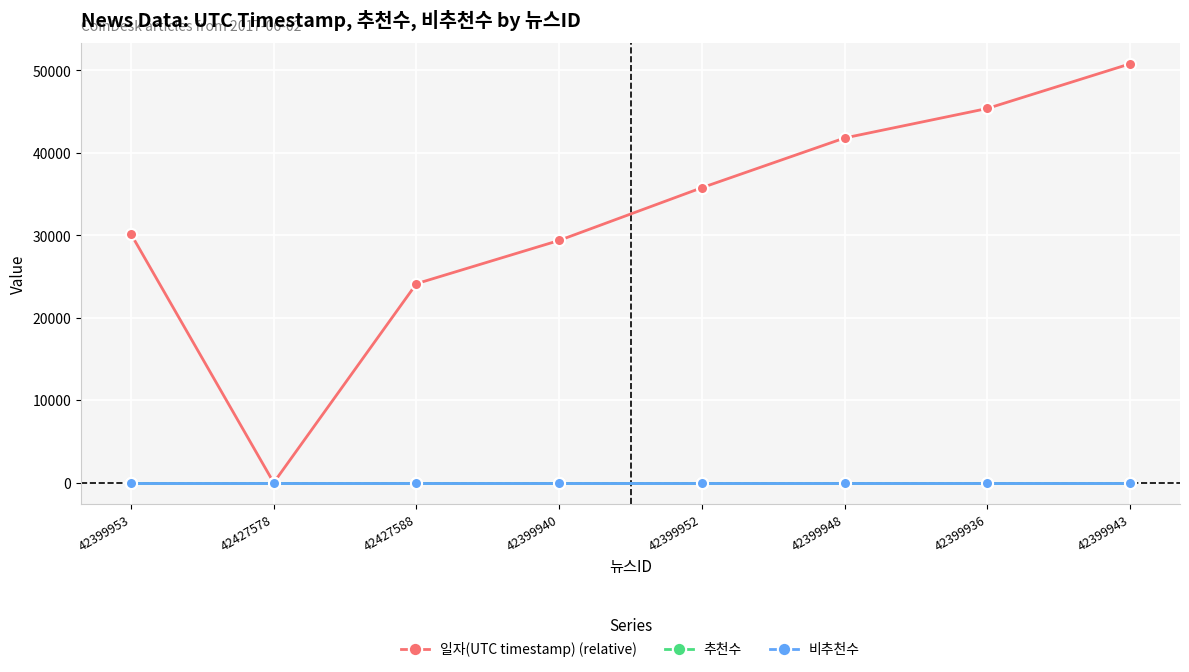

At which label does 일자(UTC timestamp) (relative) reach its peak?

42399943